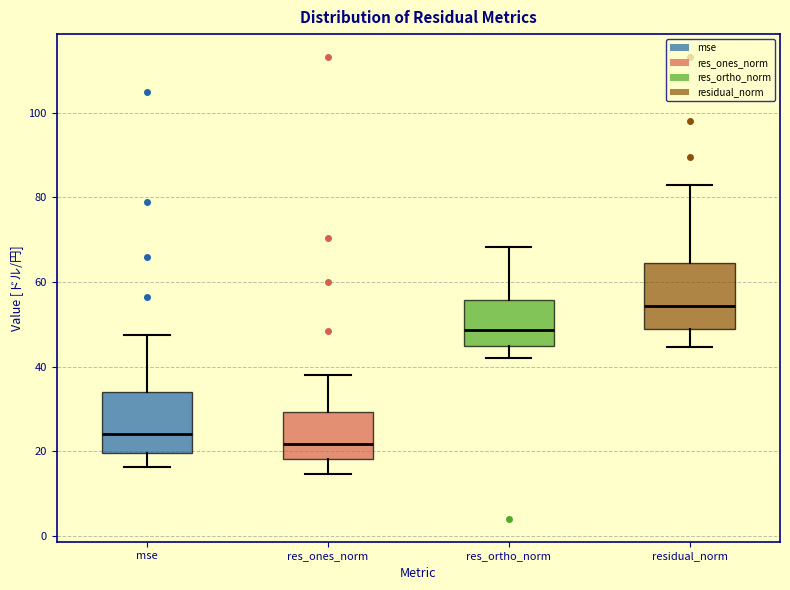

Reading left to right, read every box against the y-axis: the position of its median line, the range the box covers, and the ends of its whiskers. The values are not printed on the chart, so give them approximately, as read against the axis.

mse: median 24, box 20 to 34, whiskers 16 to 48
res_ones_norm: median 22, box 18 to 30, whiskers 14 to 38
res_ortho_norm: median 48, box 44 to 56, whiskers 42 to 68
residual_norm: median 54, box 48 to 64, whiskers 44 to 82